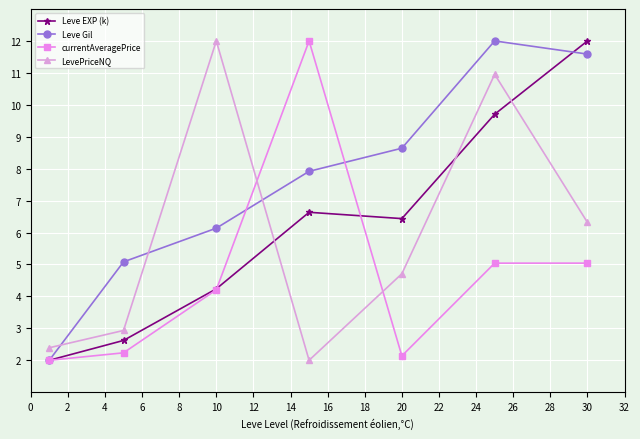

Which series has the largest total across all categories?

Leve Gil